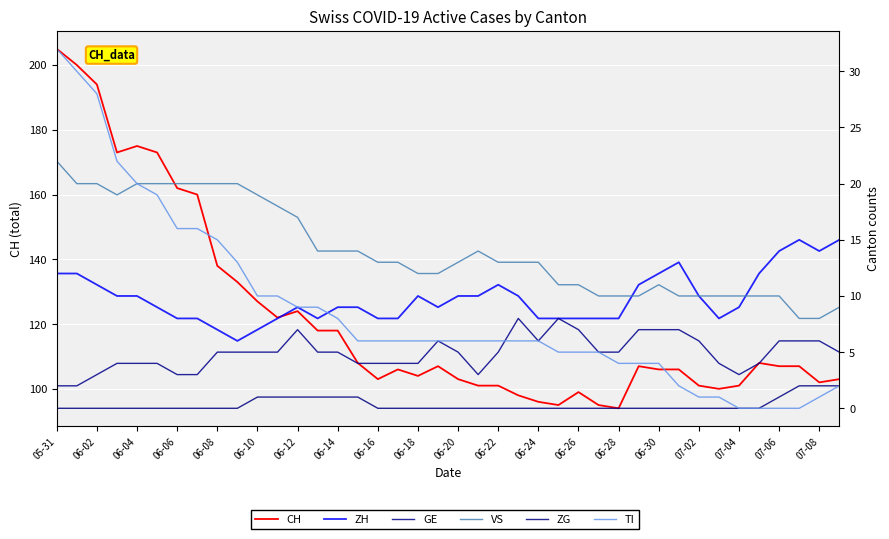

What is the approximate value of CH at 06-26, to the nearest 50?

100